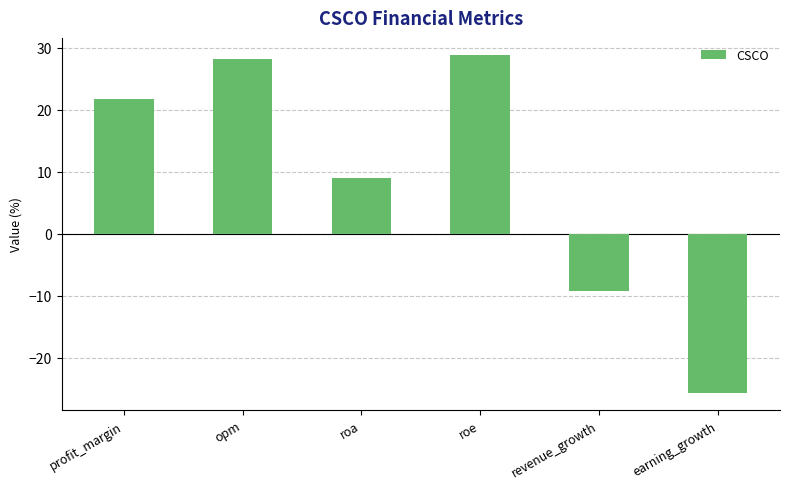

List the labels in order of value, largest first.

roe, opm, profit_margin, roa, revenue_growth, earning_growth